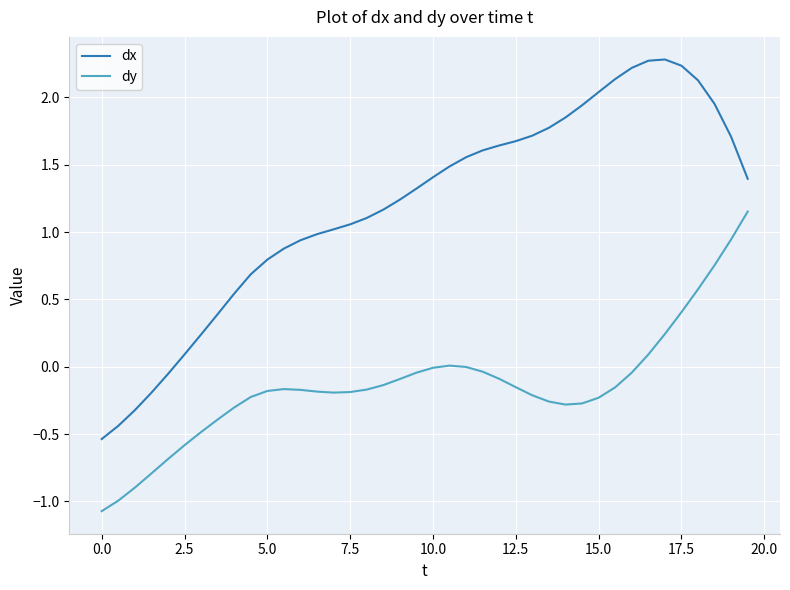

Which series has the largest total across all categories?

dx